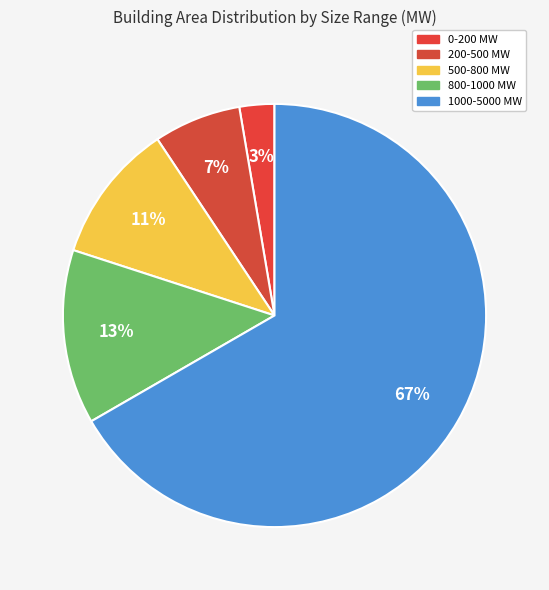

Count the number of slices in the pie.

5